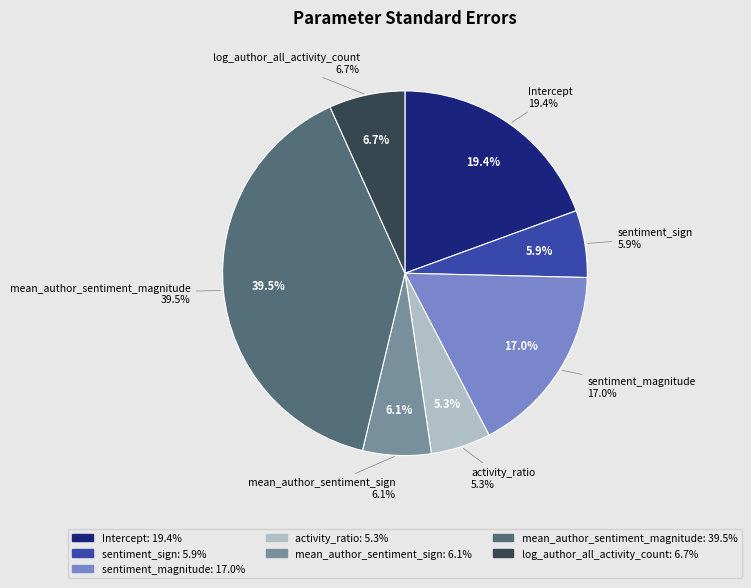

Which category has the biggest portion of the pie?

mean_author_sentiment_magnitude